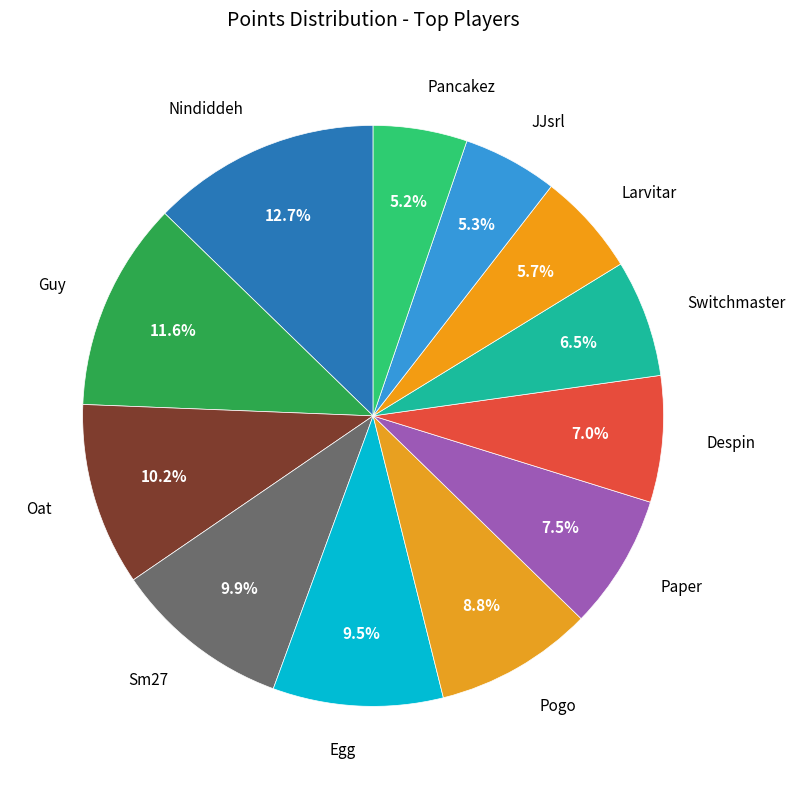

How many segments does this pie chart have?

12